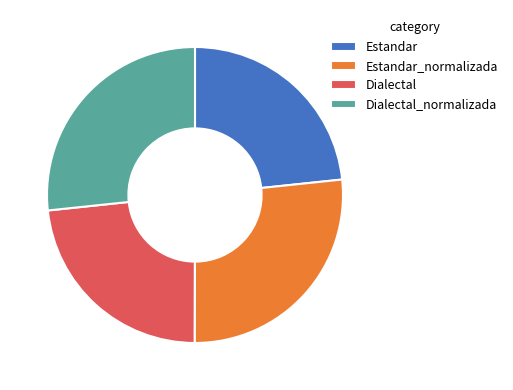

Count the number of slices in the pie.

4